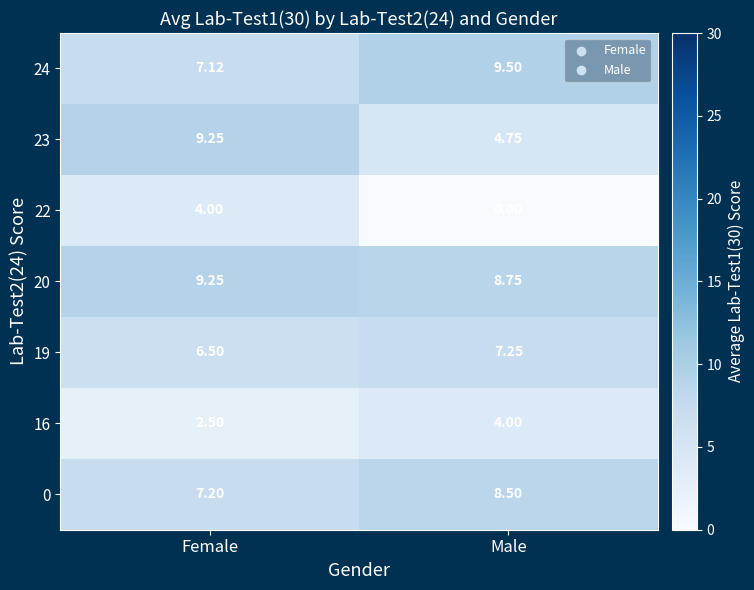

What is the difference between the highest and lowest values at Male?

9.5